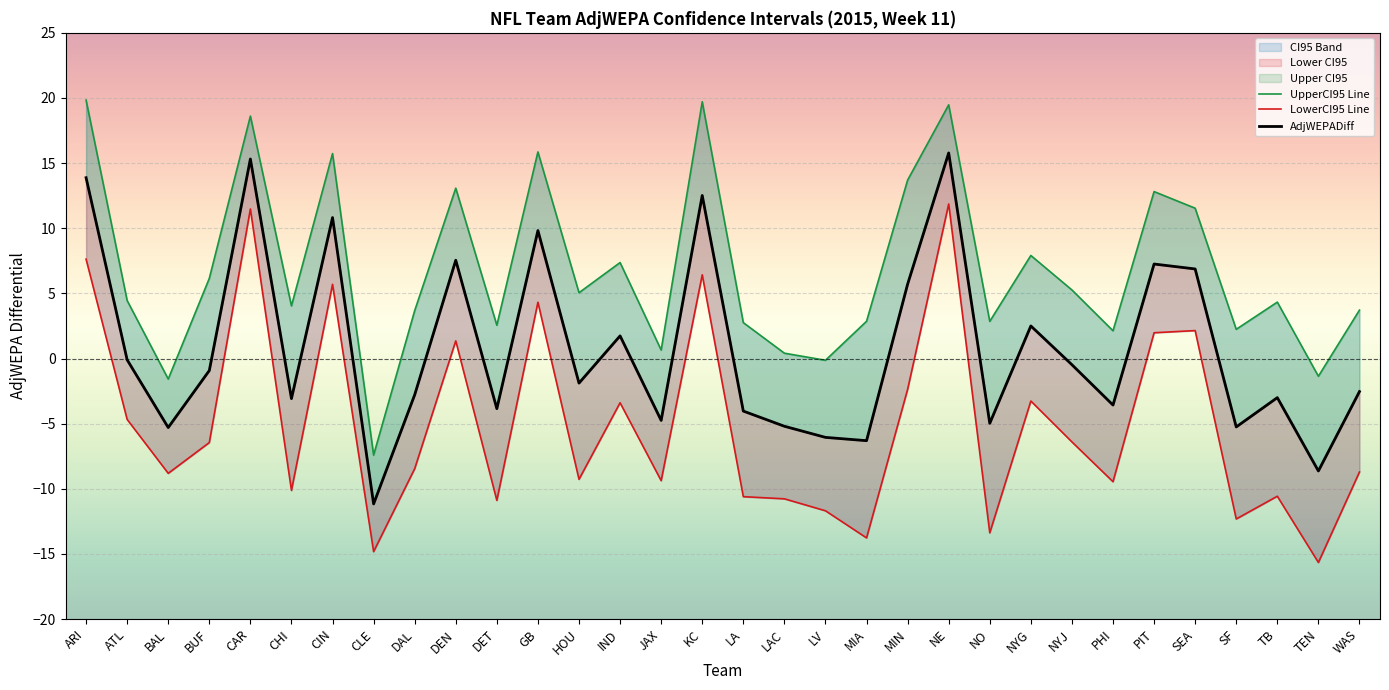

At which category does LowerCI95 reach its first local valley?

BAL